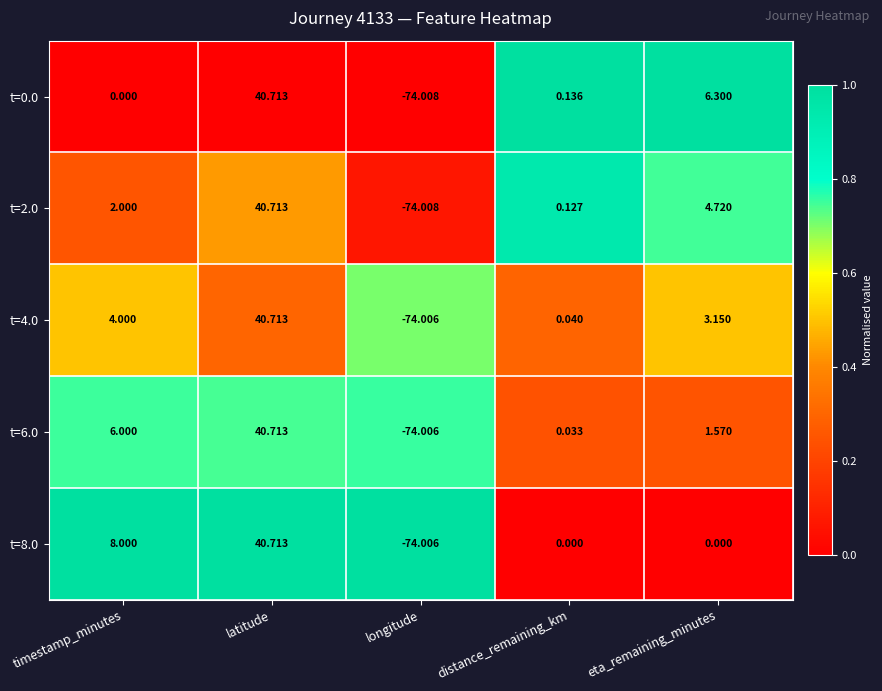

At which category is the sum across all series the highest?

latitude